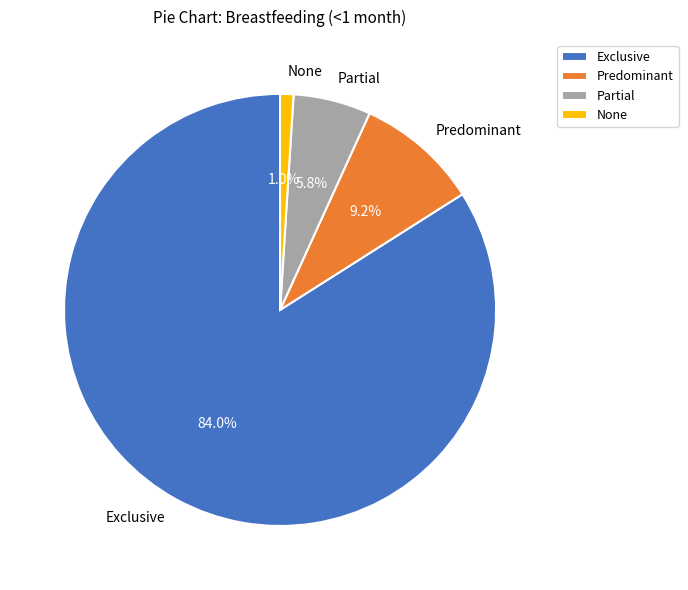

Which slice is the largest?

Exclusive